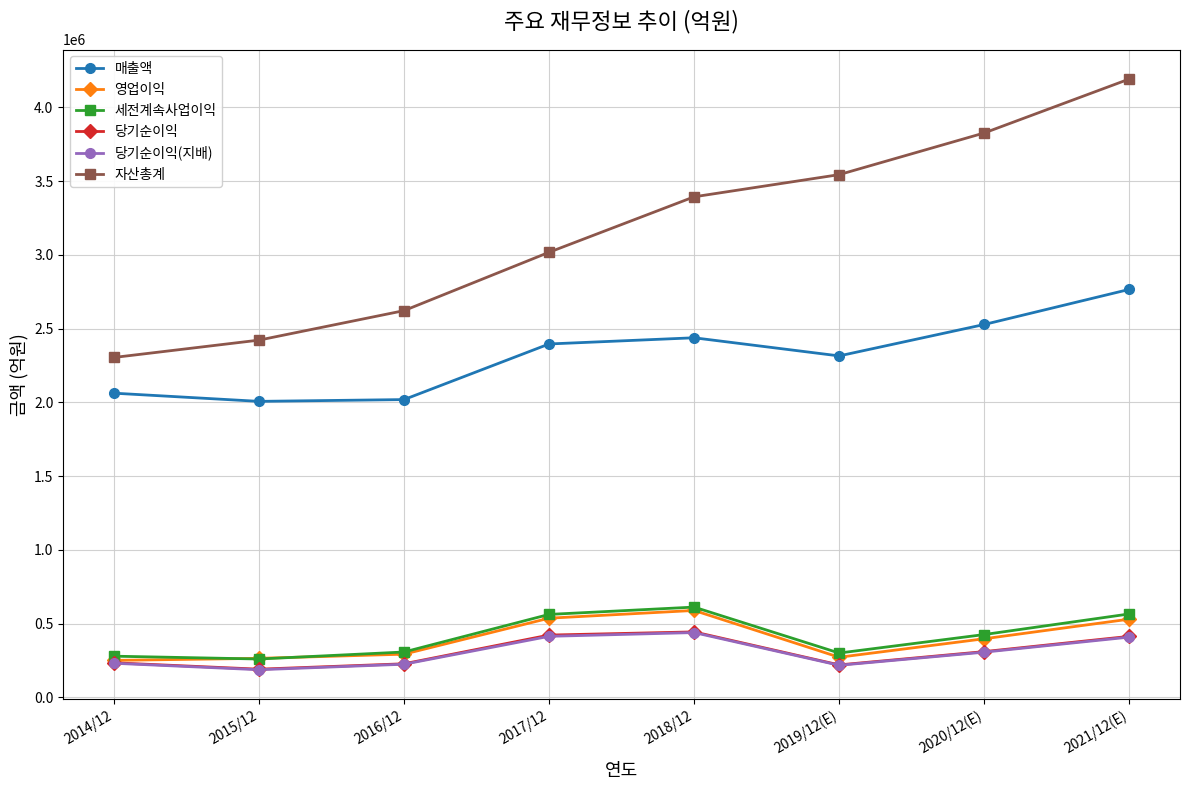

The 매출액 series shows 1141340 at 2018/12. True or false?

False